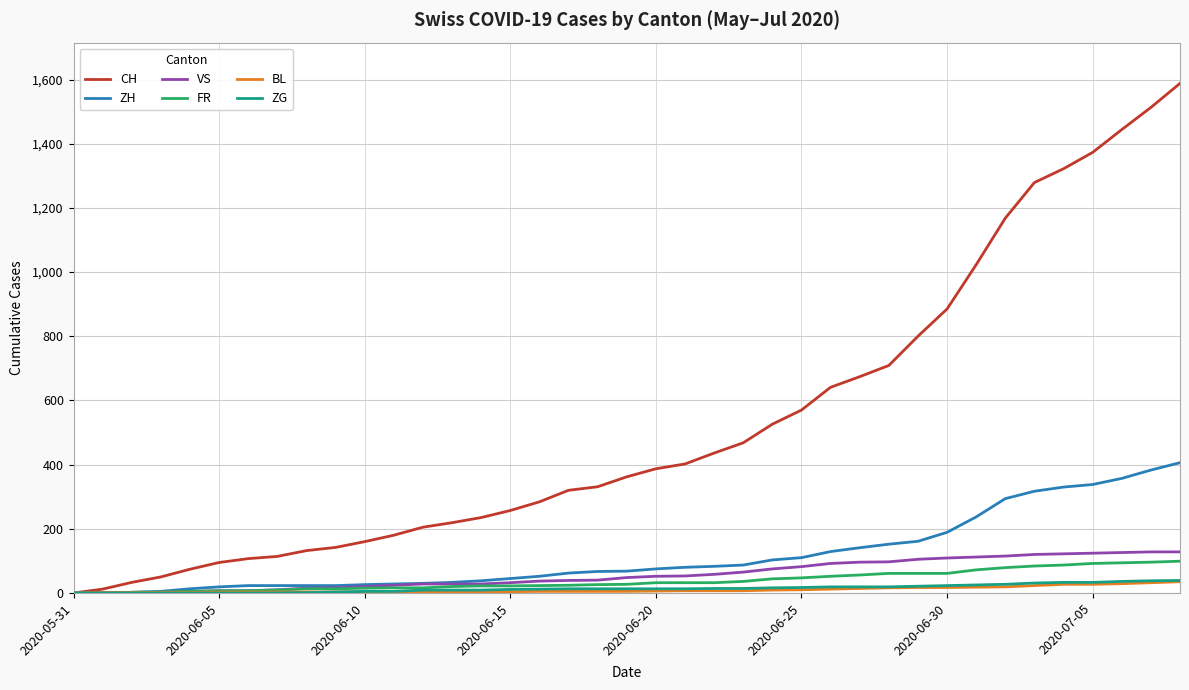

Which series has the widest spread of values?

CH